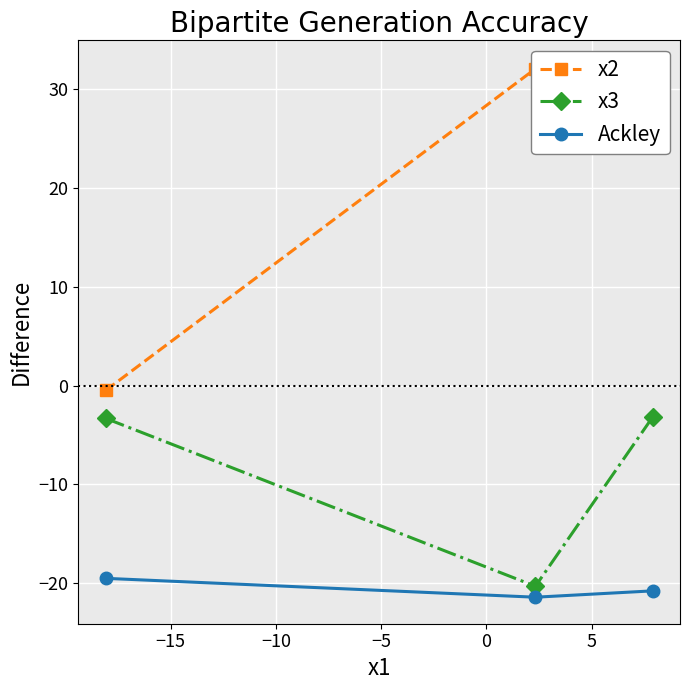

What is the lowest value of the x3 series?

-20.3